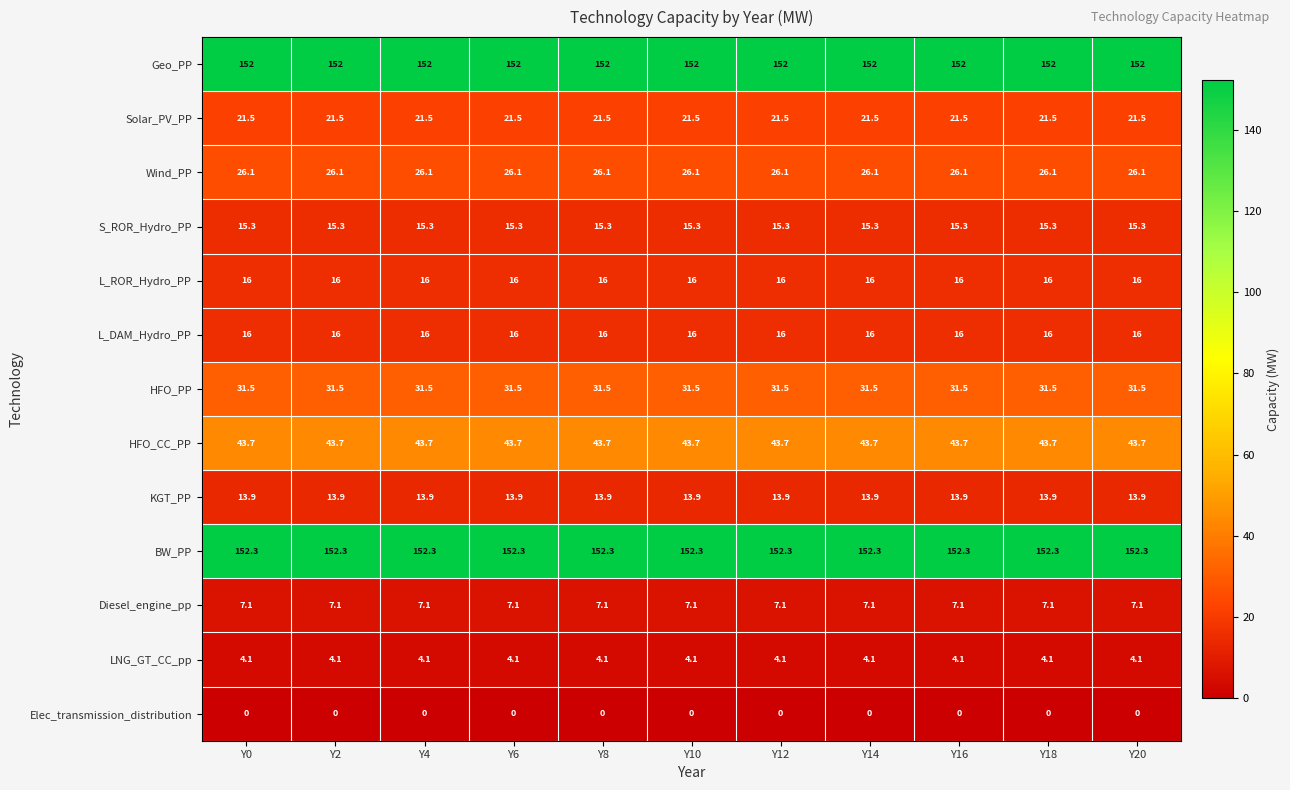

True or false: Solar_PV_PP has a value of 5.4 at Y6.

False